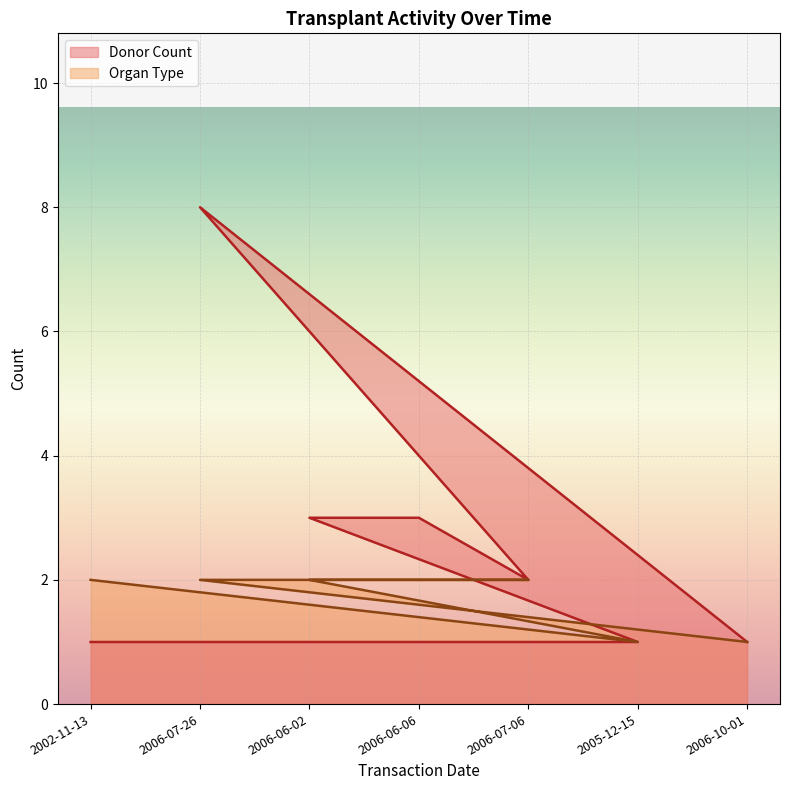

What is the minimum value shown in the chart?

1